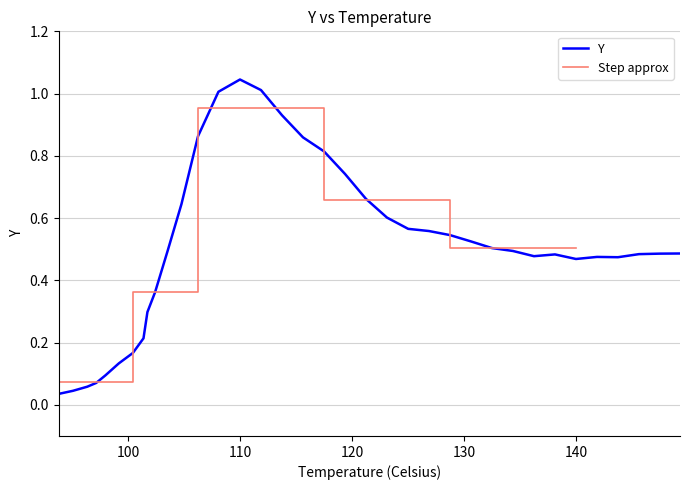

Where is the data nearest to the value 0?

93.79966184741727